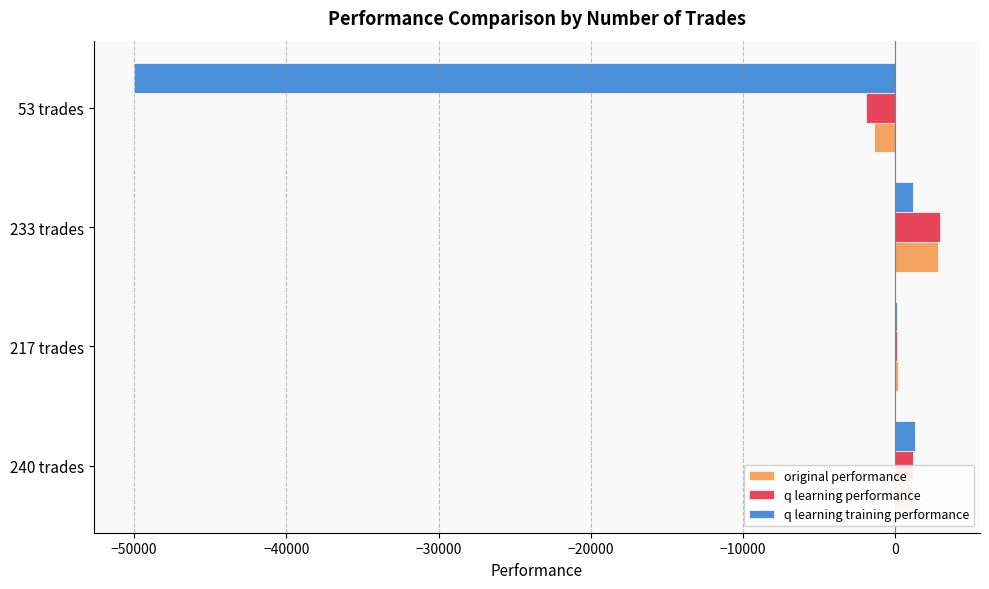

What is the maximum value shown in the chart?

2934.4